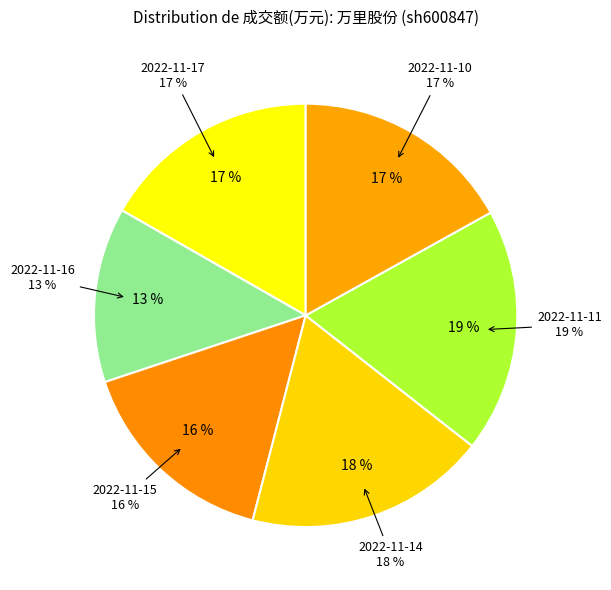

Count the number of slices in the pie.

6